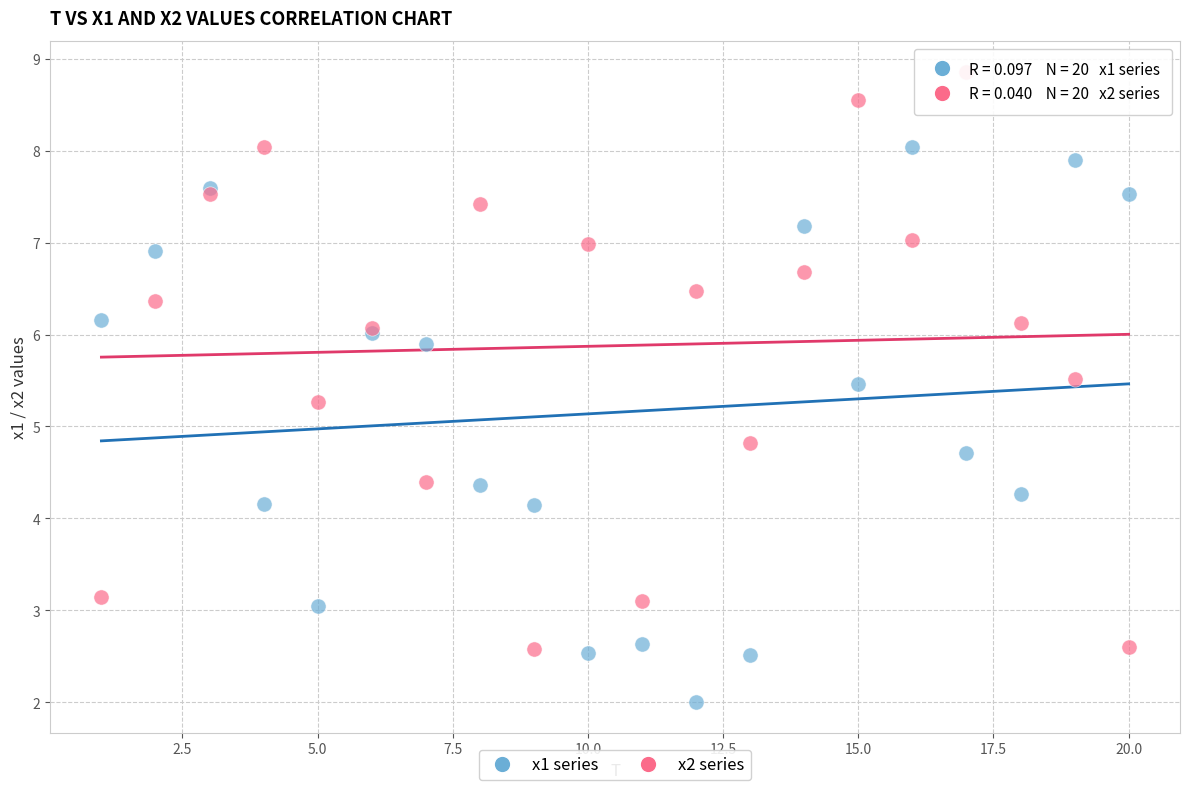

In the x1 series series, what Y value is closest to 5?

4.7